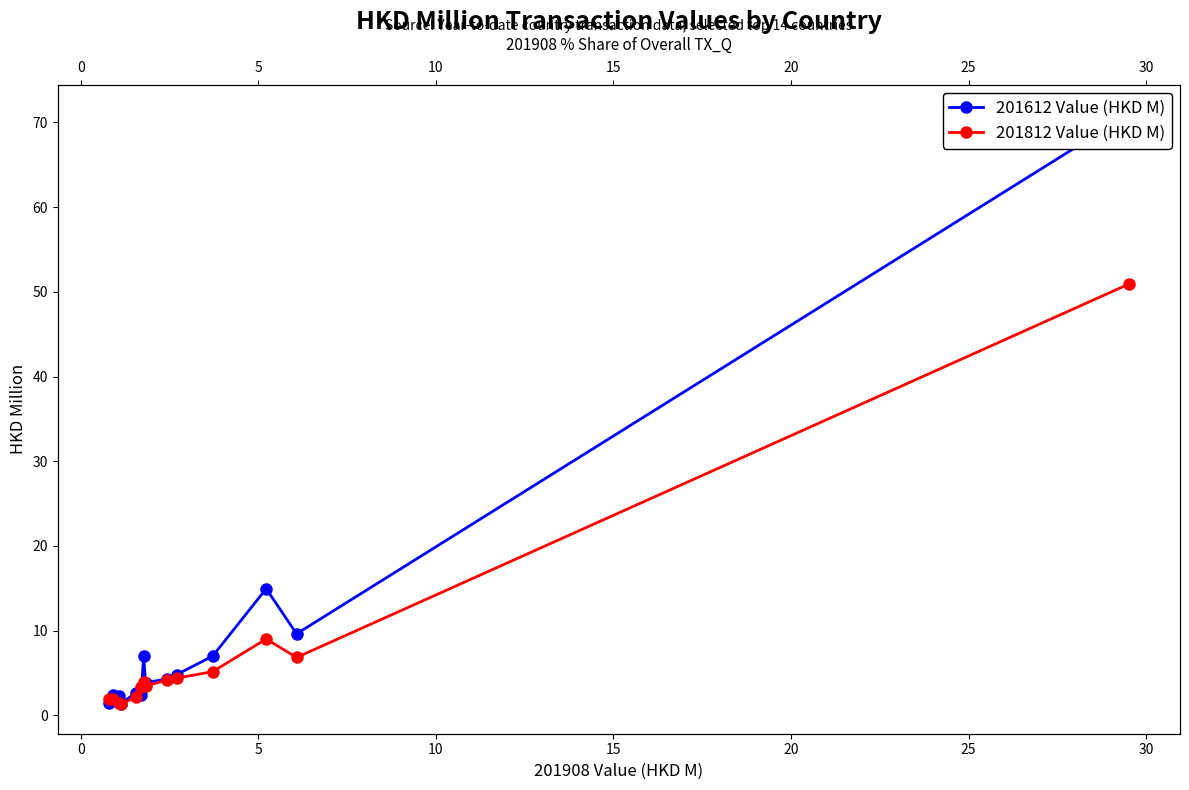

Does the chart have visible grid lines?

No